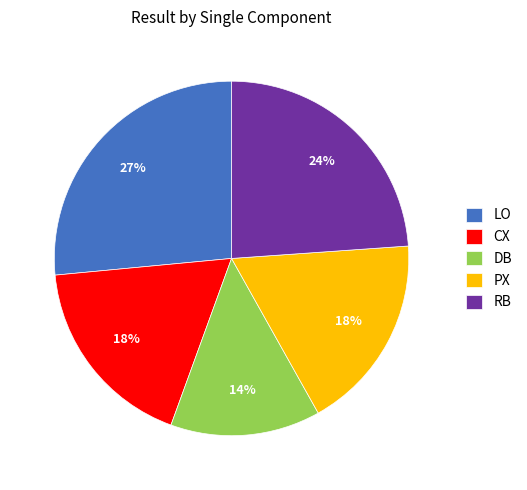

To the nearest percent, what percentage of the pie is PX?

18%